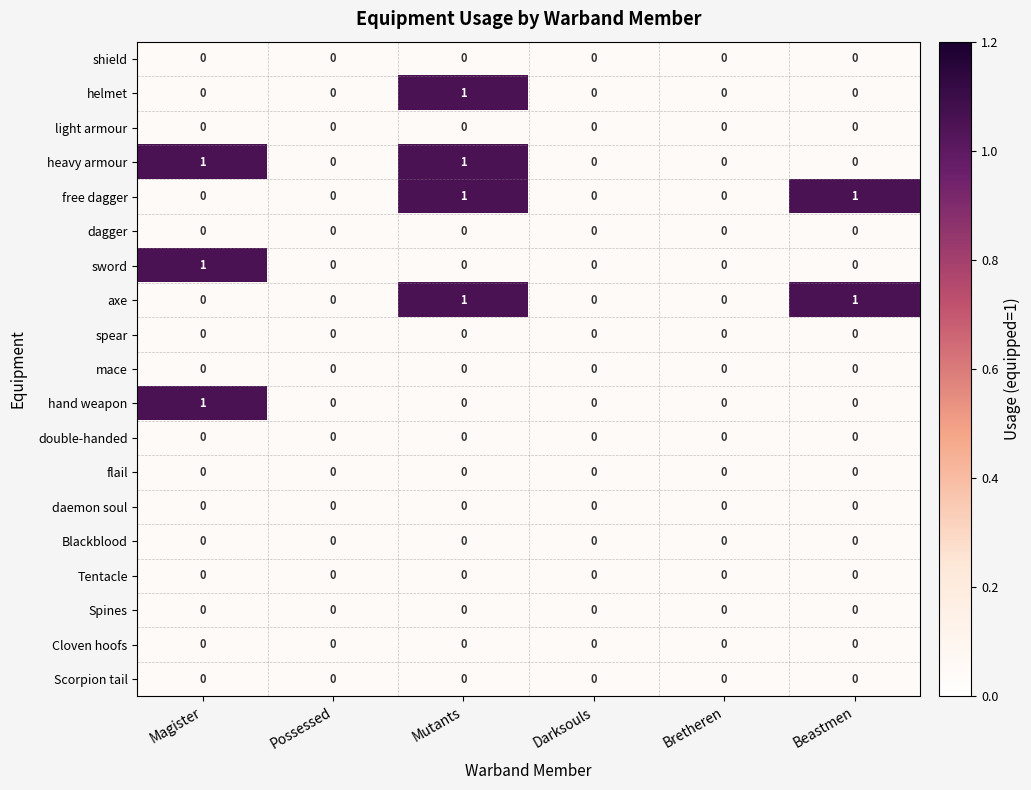

At which category is the sum across all series the highest?

Mutants